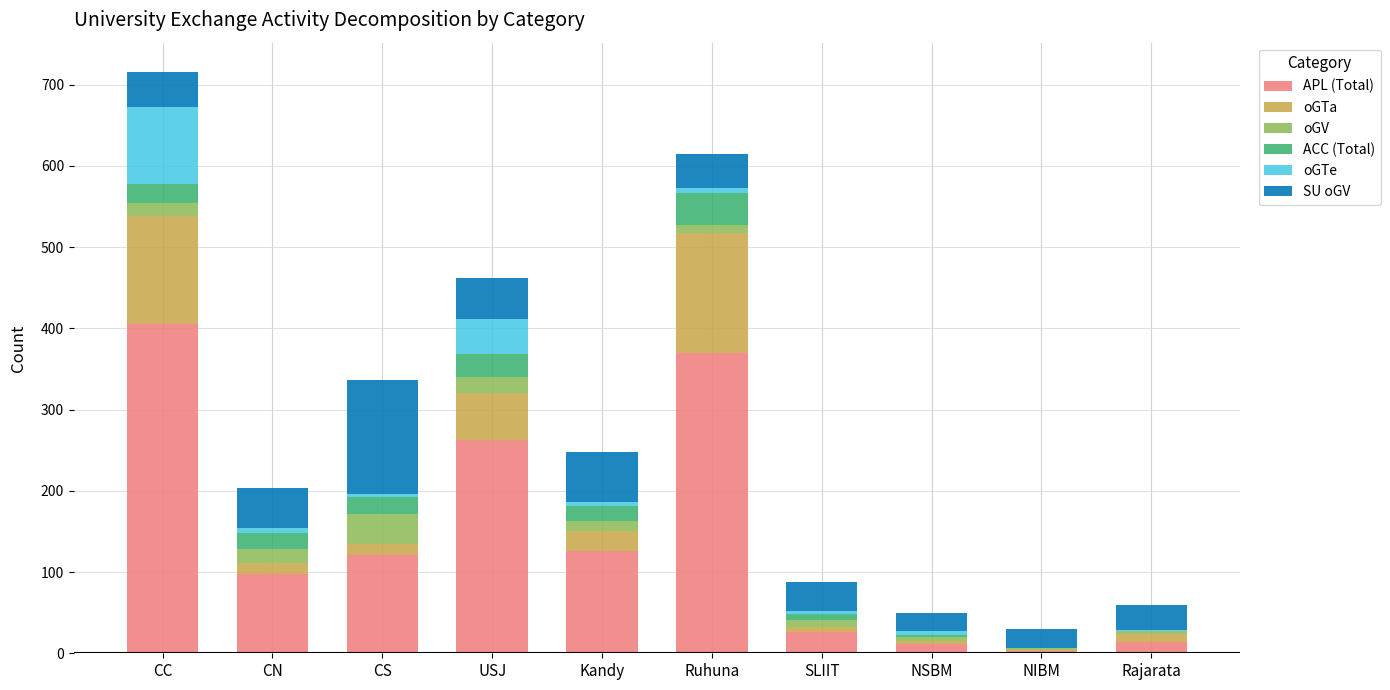

The value of APL (Total) at SLIIT is 26. True or false?

True